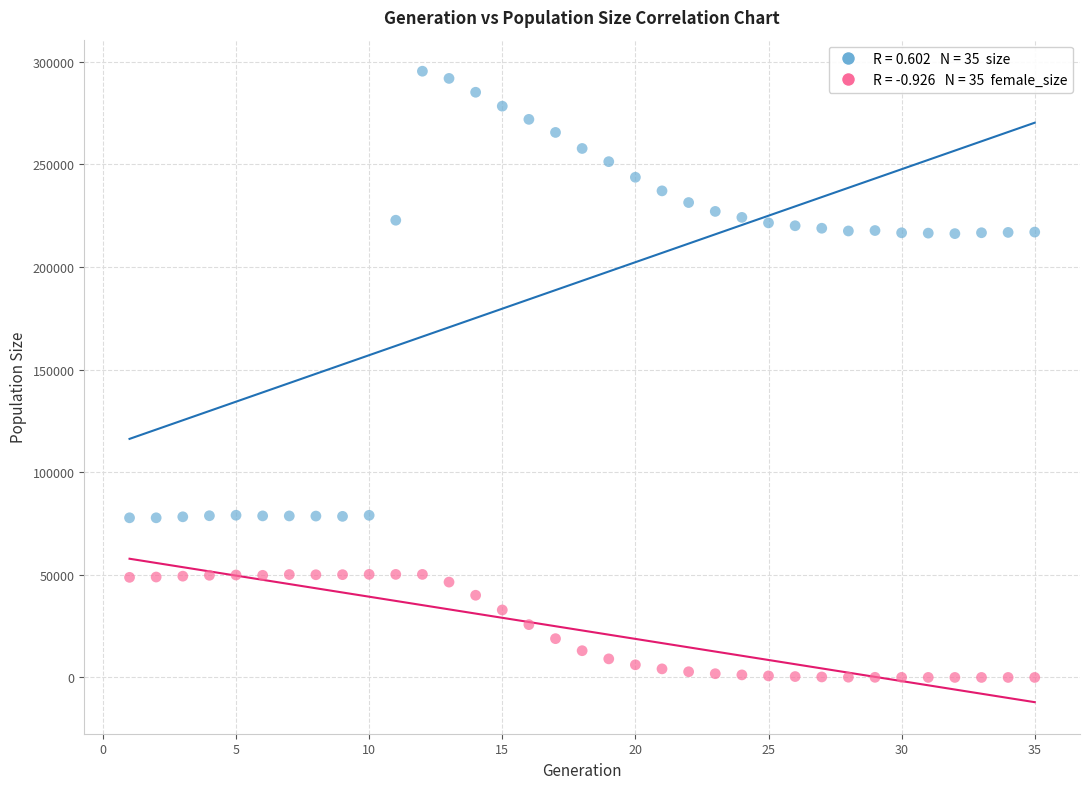

Across all data points, what is the range of X values (max minus min)?

34